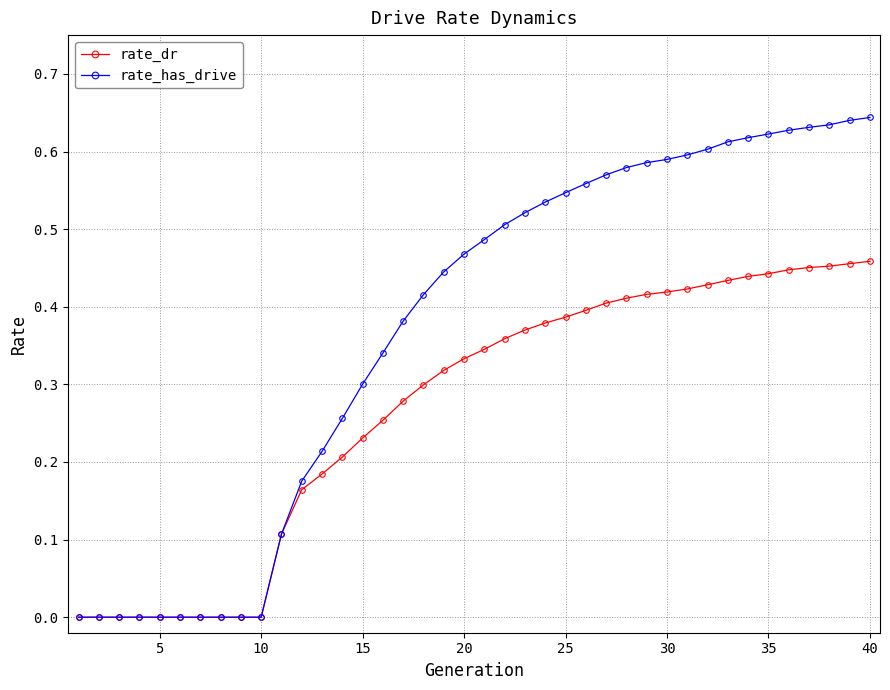

Which series has the largest total across all categories?

rate_has_drive